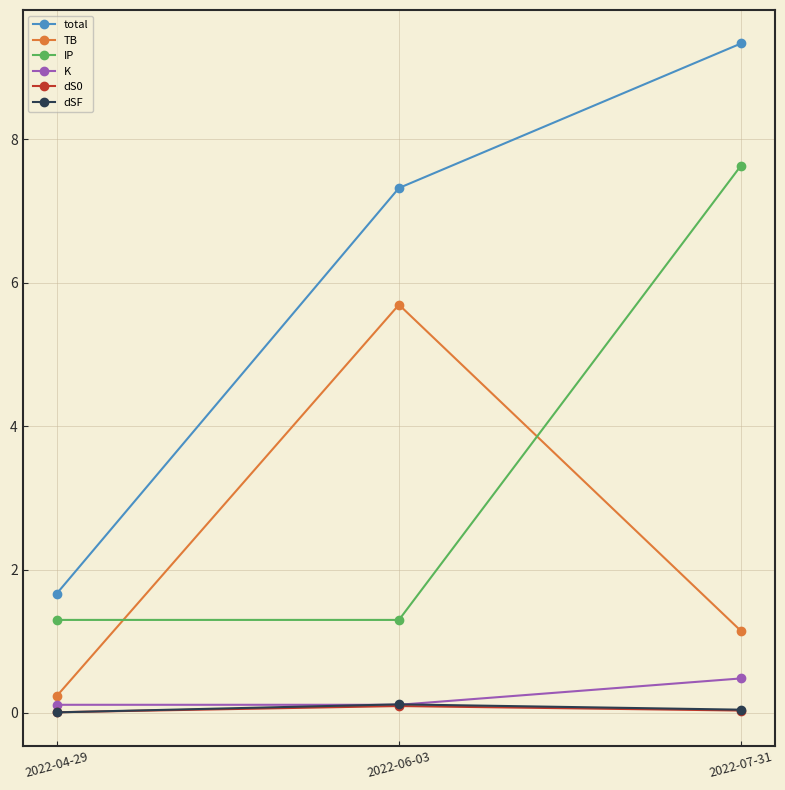

What is the greatest value displayed?

9.3